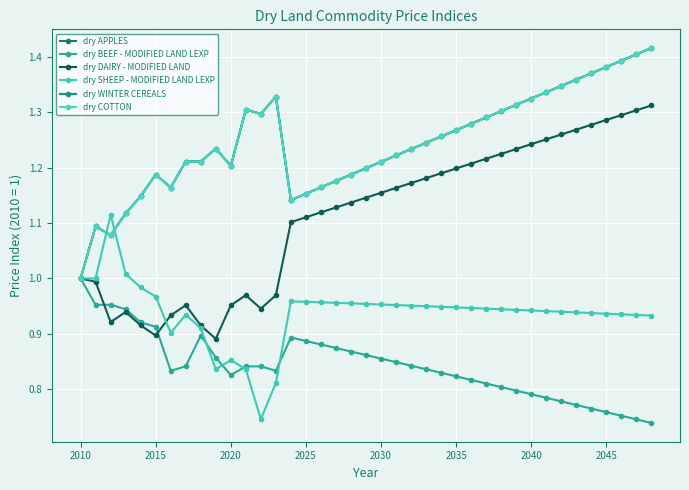

True or false: dry APPLES and dry DAIRY - MODIFIED LAND intersect in this chart.

False